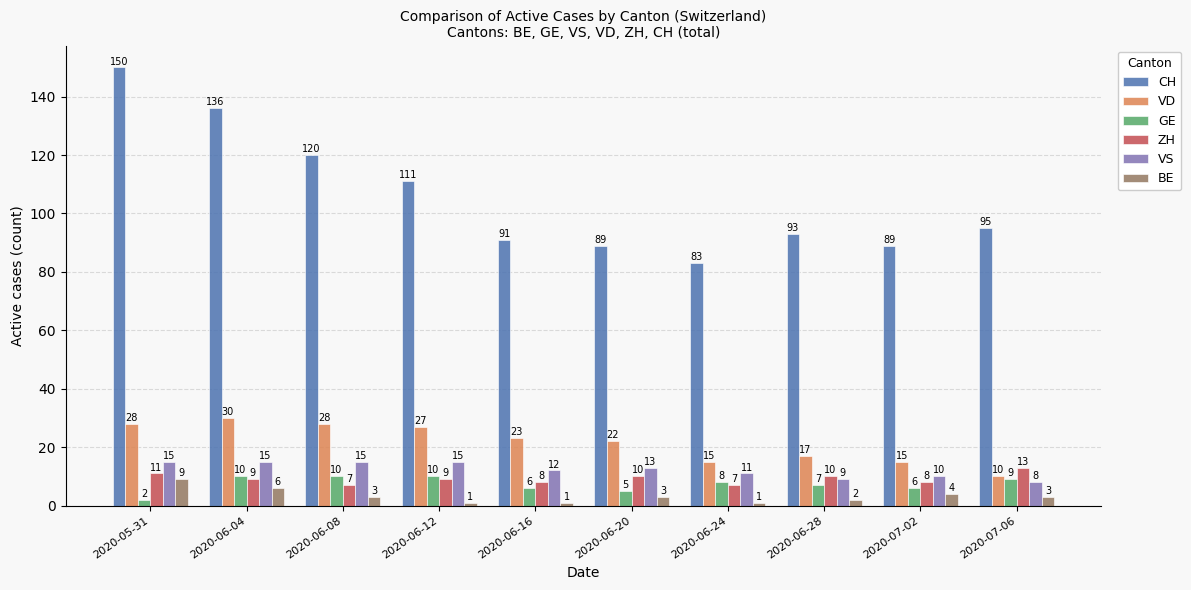

What position from the left is 2020-07-02?

9